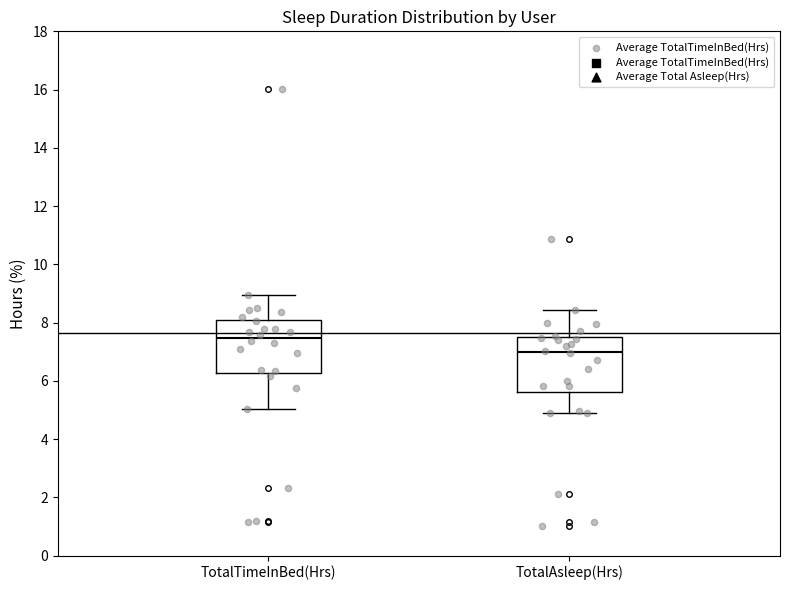

Which box's median line is the highest?

TotalTimeInBed(Hrs)